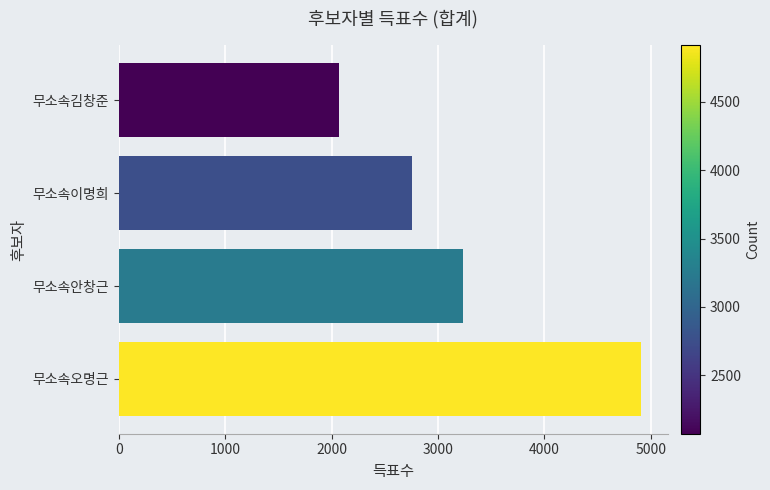

At which label is the value closest to 3492?

무소속안창근